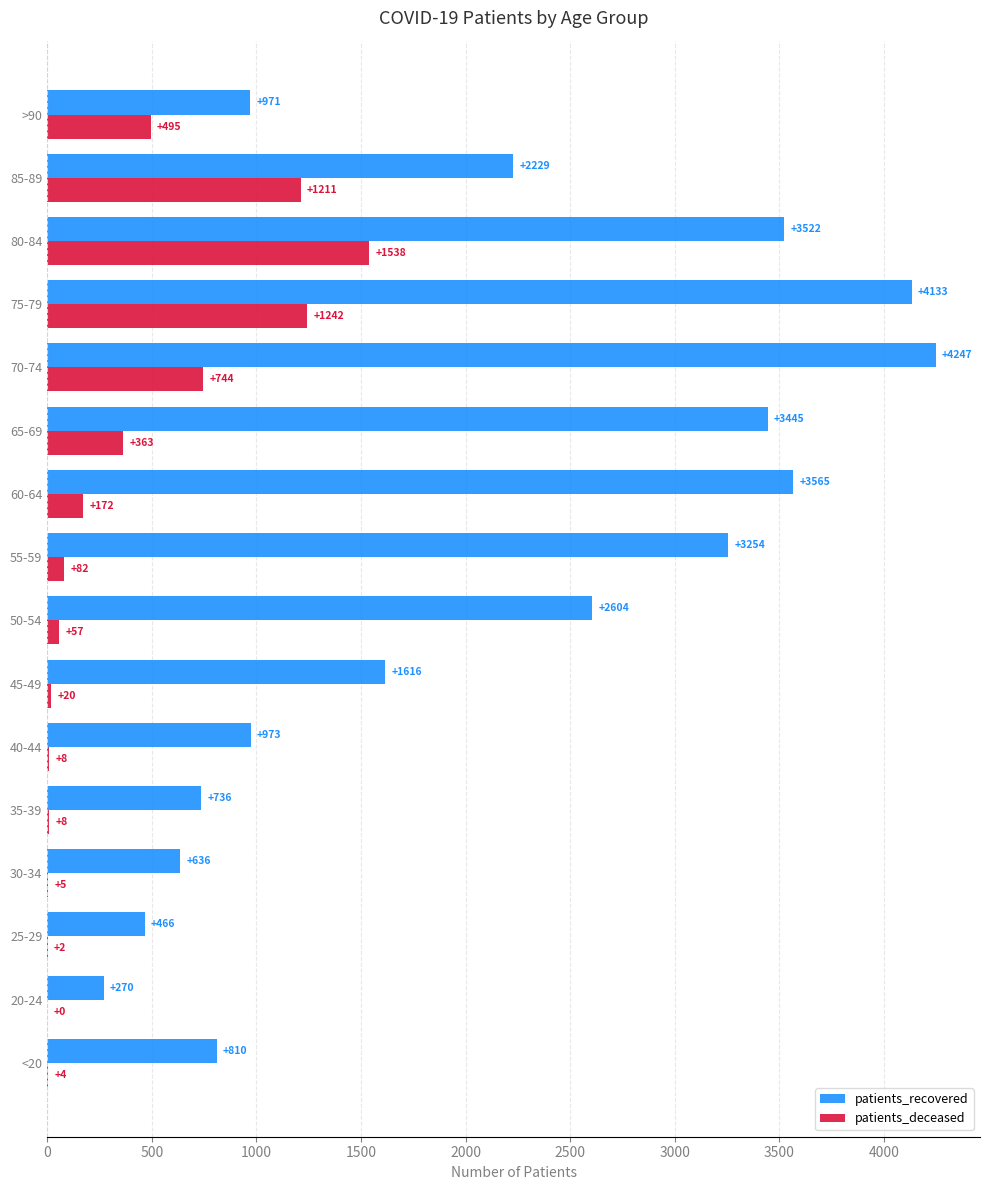

The patients_recovered series shows 6331 at 70-74. True or false?

False